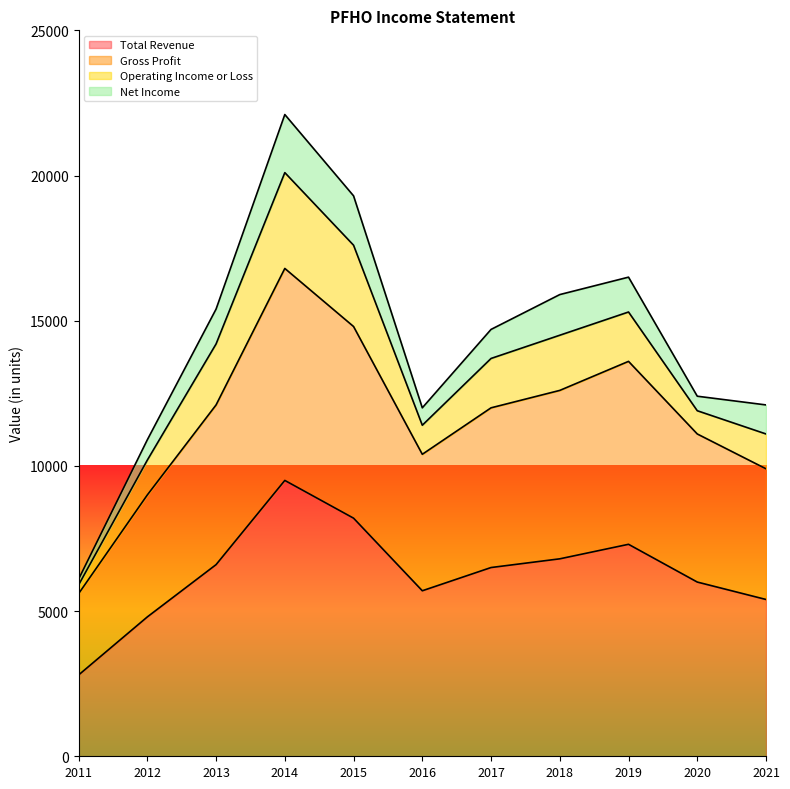

At which label does Total Revenue first exceed 6500?

2013